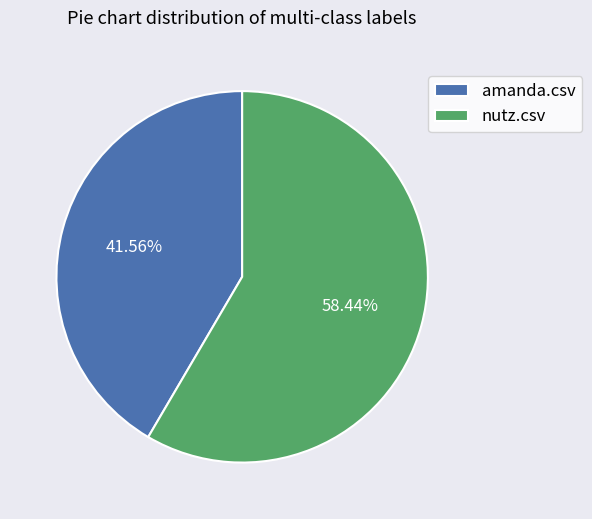

What percentage is the nutz.csv slice, to the nearest percent?

58%